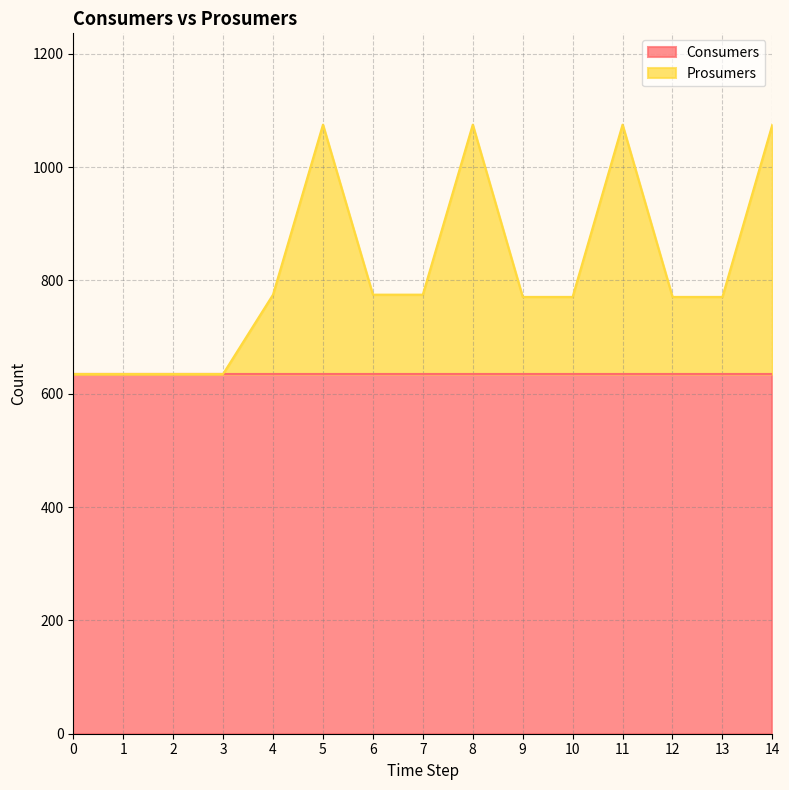

Between 14 and 9, which is larger?

14